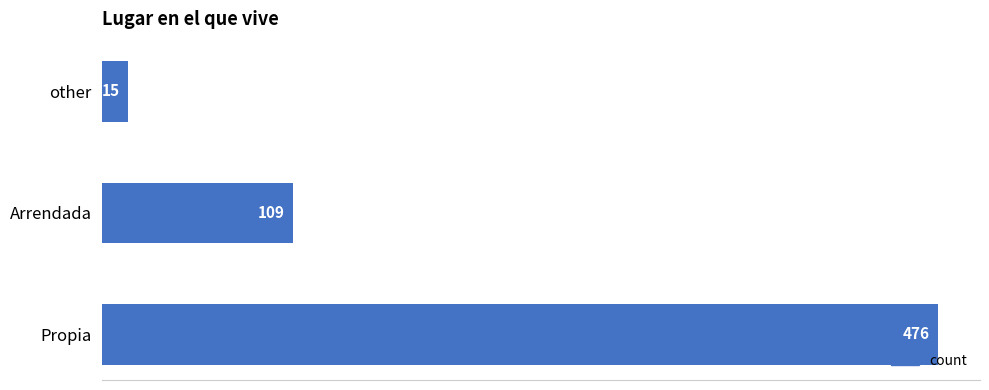

List the labels in order of value, largest first.

Propia, Arrendada, other